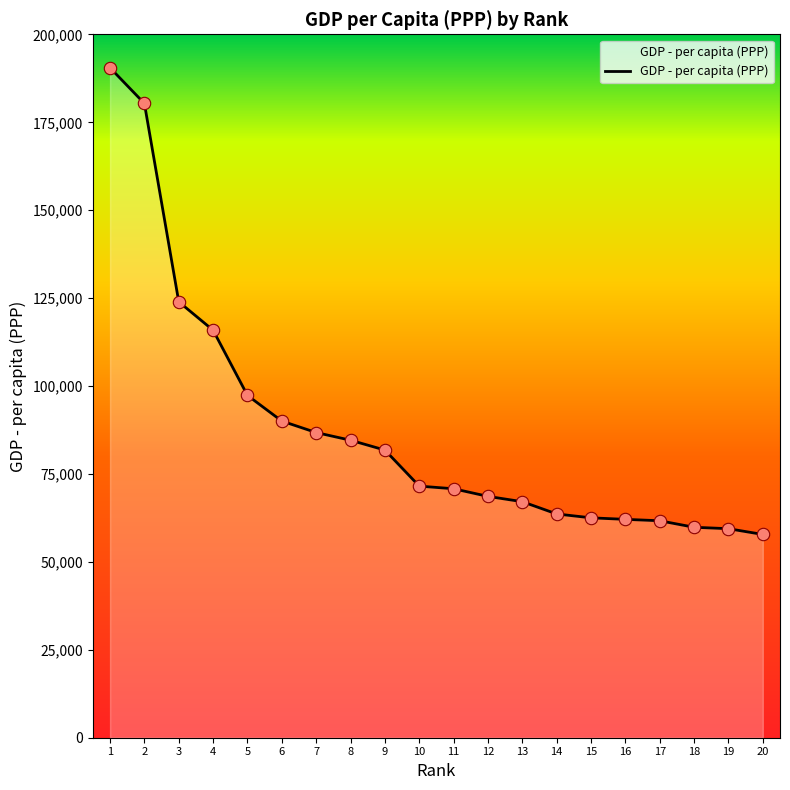

What is the ratio of the value at 20 to the value at 17?

0.9